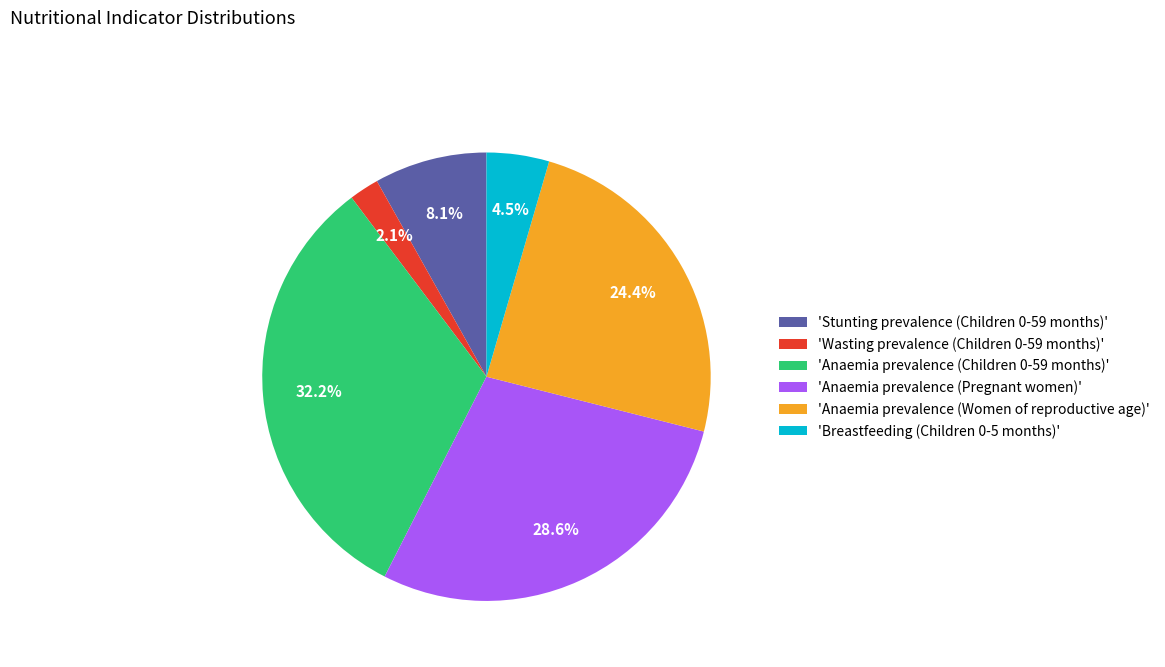

How much of the chart is everything except 'Breastfeeding (Children 0-5 months)'?

95.5%